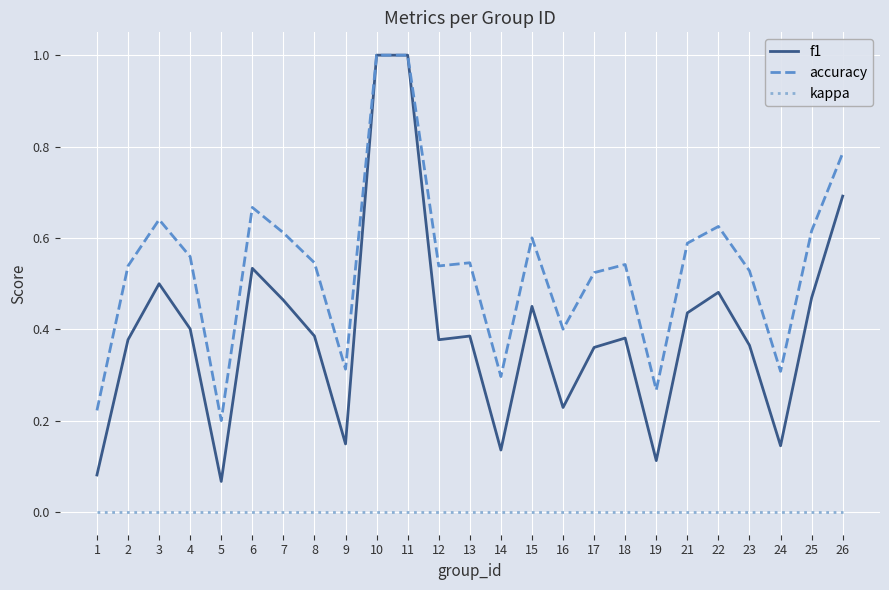

What is the total value across all series at 23?

0.9